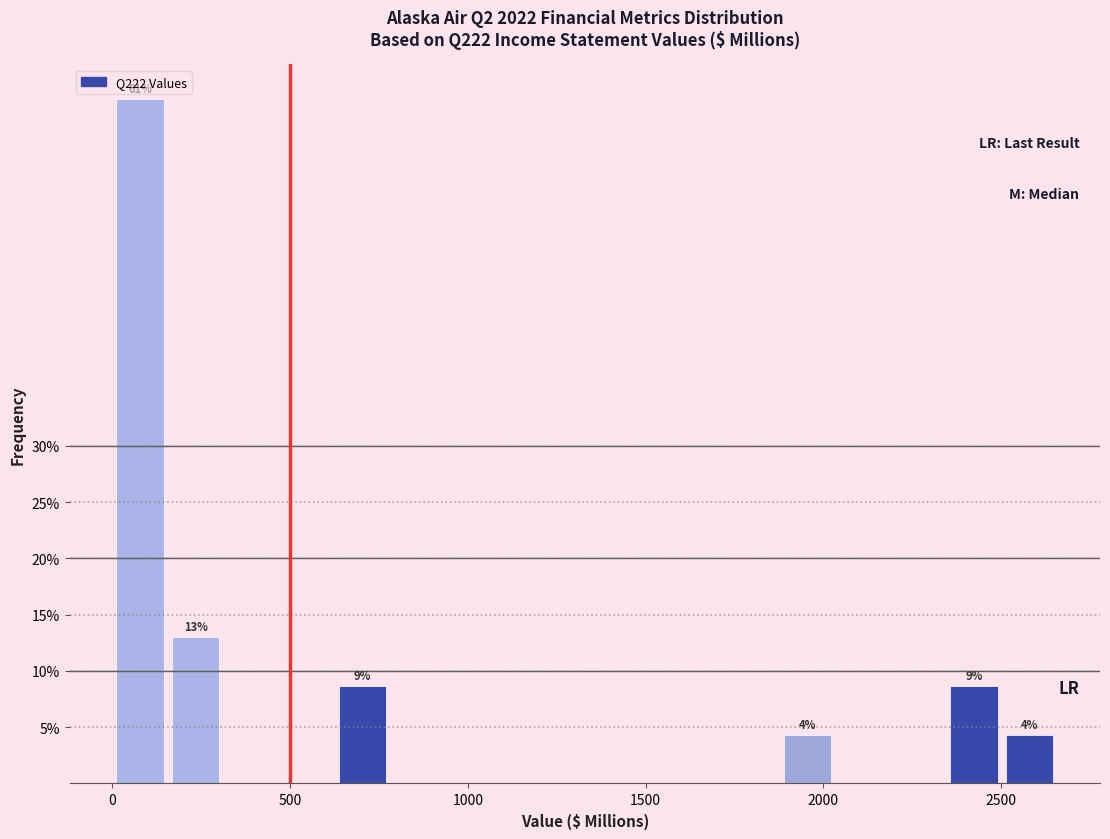

Read against the x-axis, roughly where is the centre of the tallest bar?

100